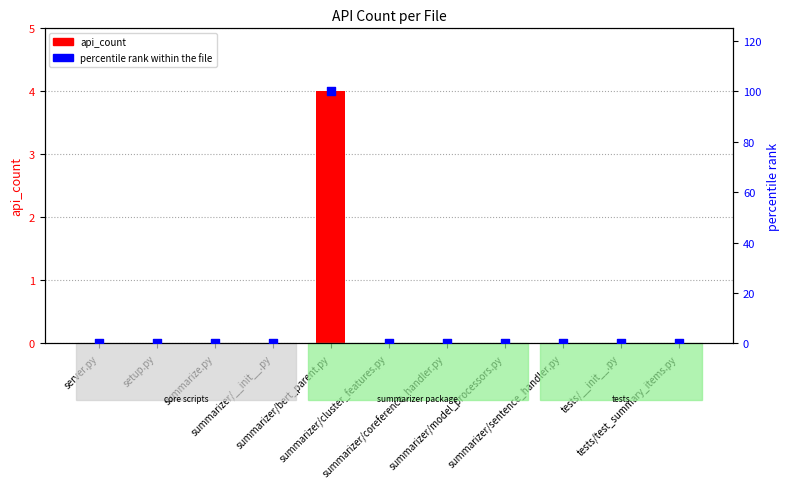

Which series contains the highest Y value?

percentile rank within the file